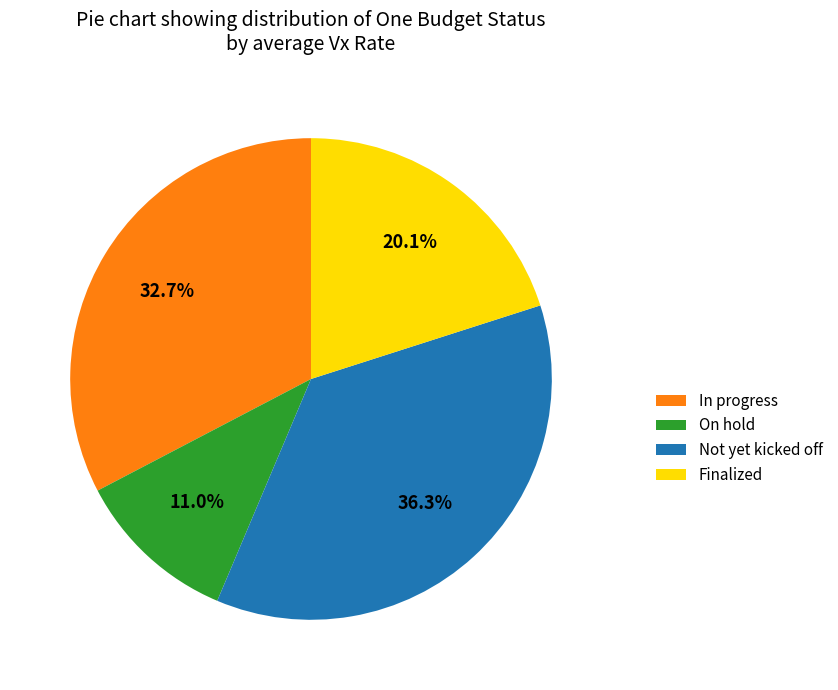

Rank the categories by value from highest to lowest.

Not yet kicked off, In progress, Finalized, On hold